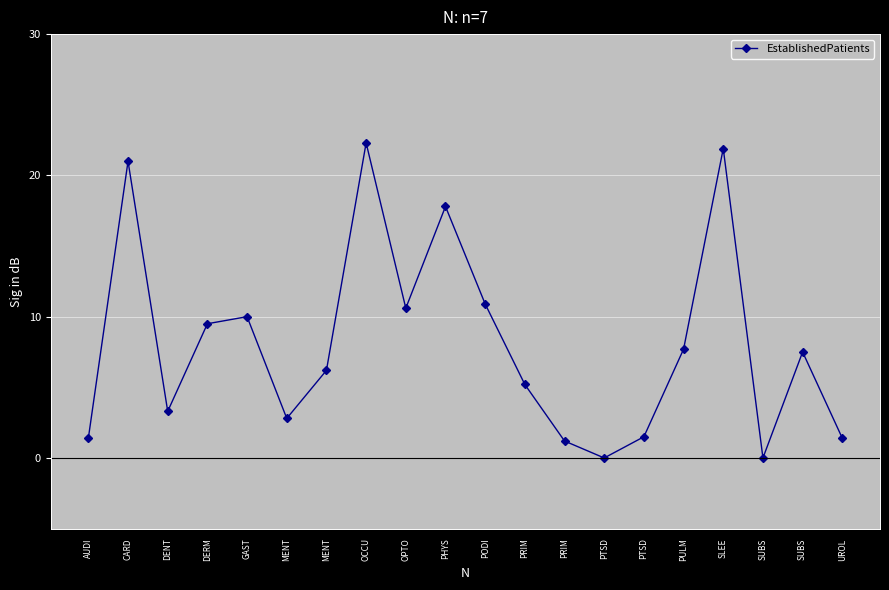

Where does the data first go above 7?

CARD